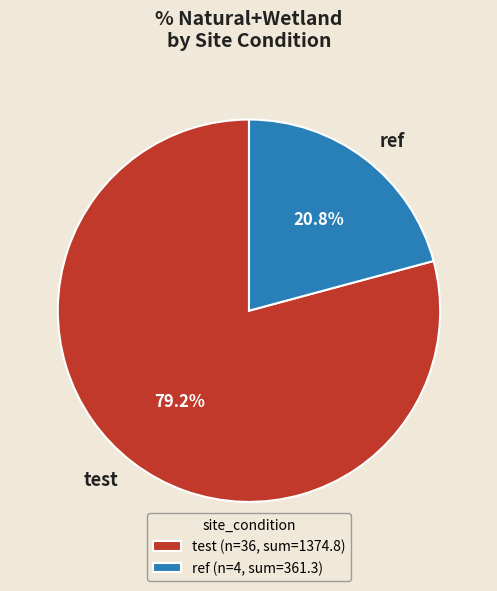

Between test and ref, which is larger?

test